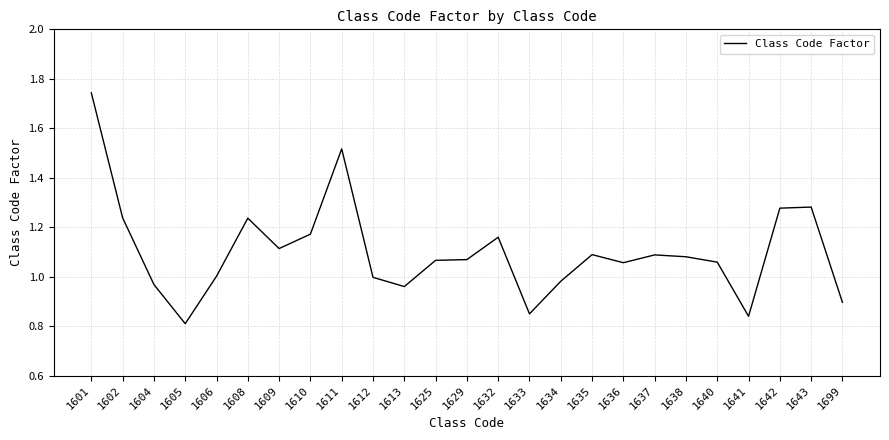

What is the difference between the values at 1641 and 1608?

0.4